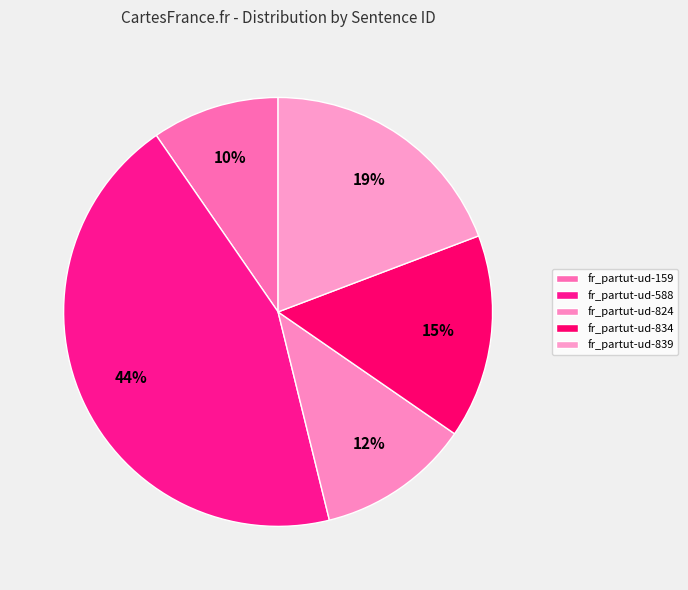

How many segments does this pie chart have?

5